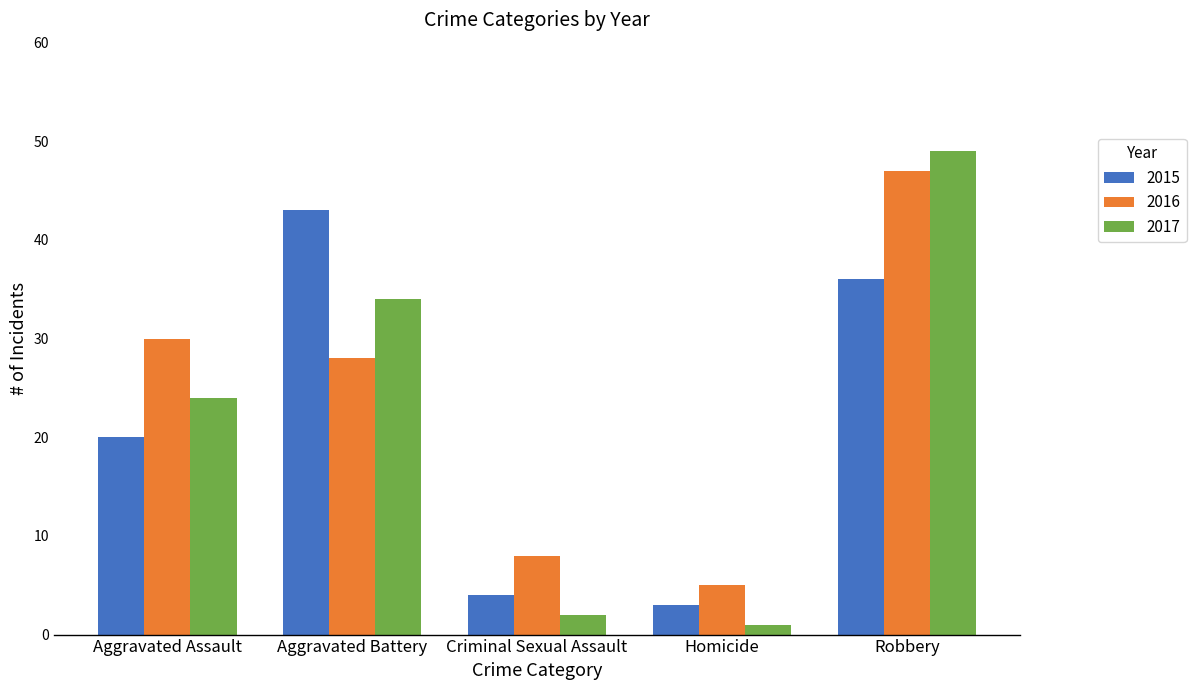

How many values in the 2015 series are below 20?

2